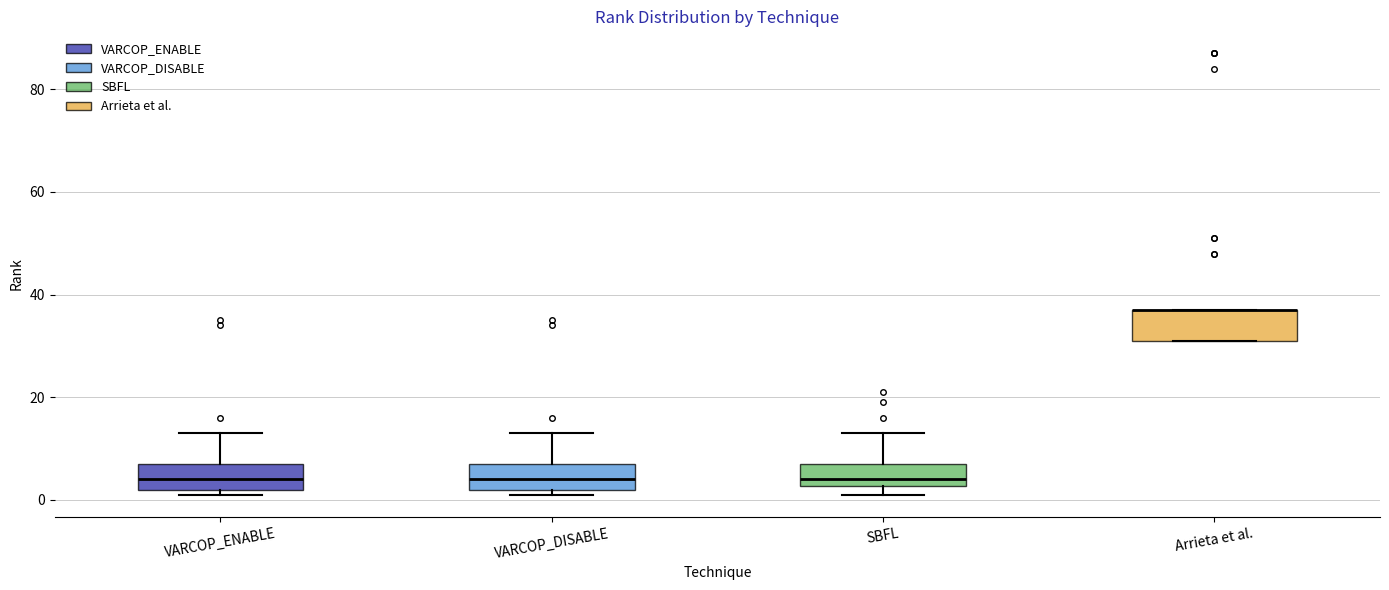

Where is the lower edge of the box for SBFL on the y-axis? The values are not printed on the chart, so give them approximately, as read against the axis.

2